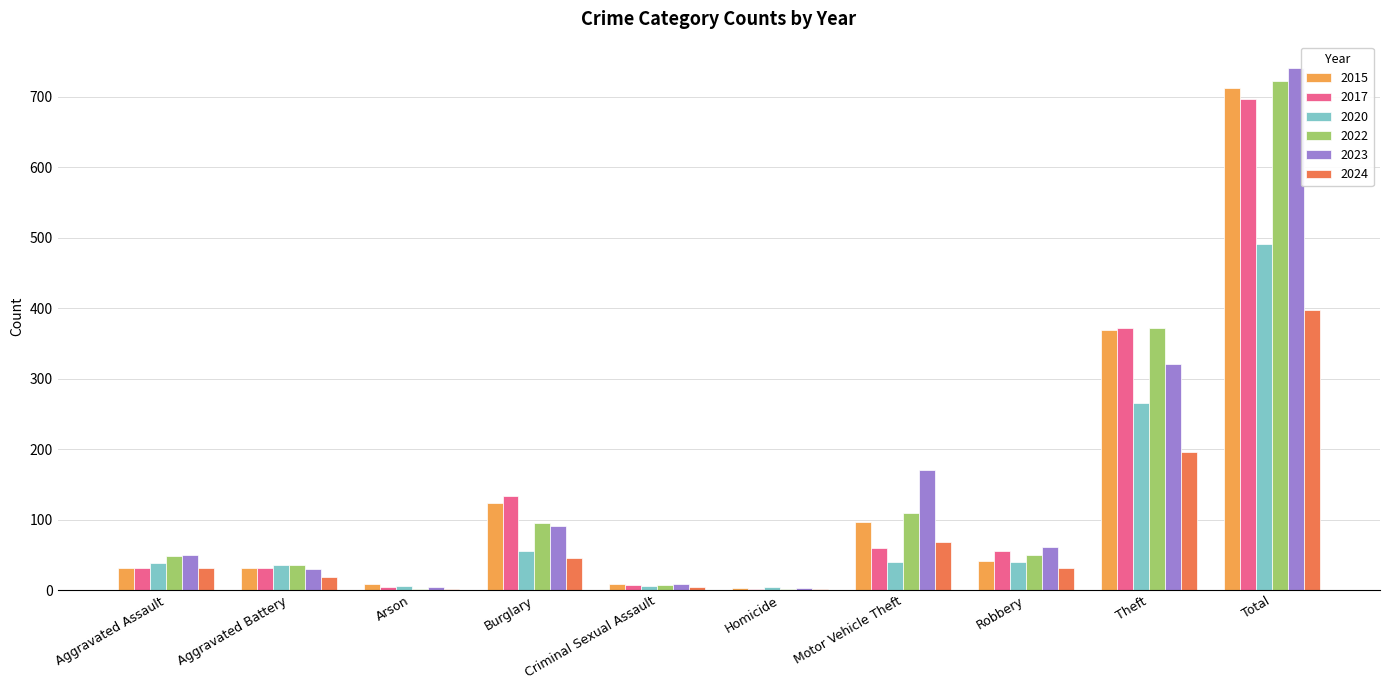

Is it true that 2015 equals 130 at Motor Vehicle Theft?

False